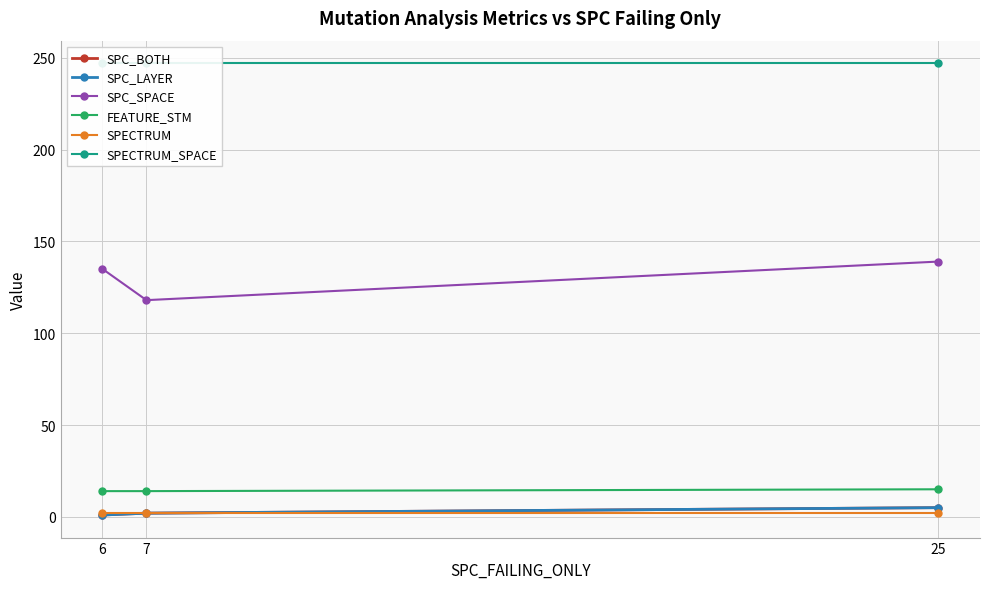

At which category is the sum across all series the highest?

25